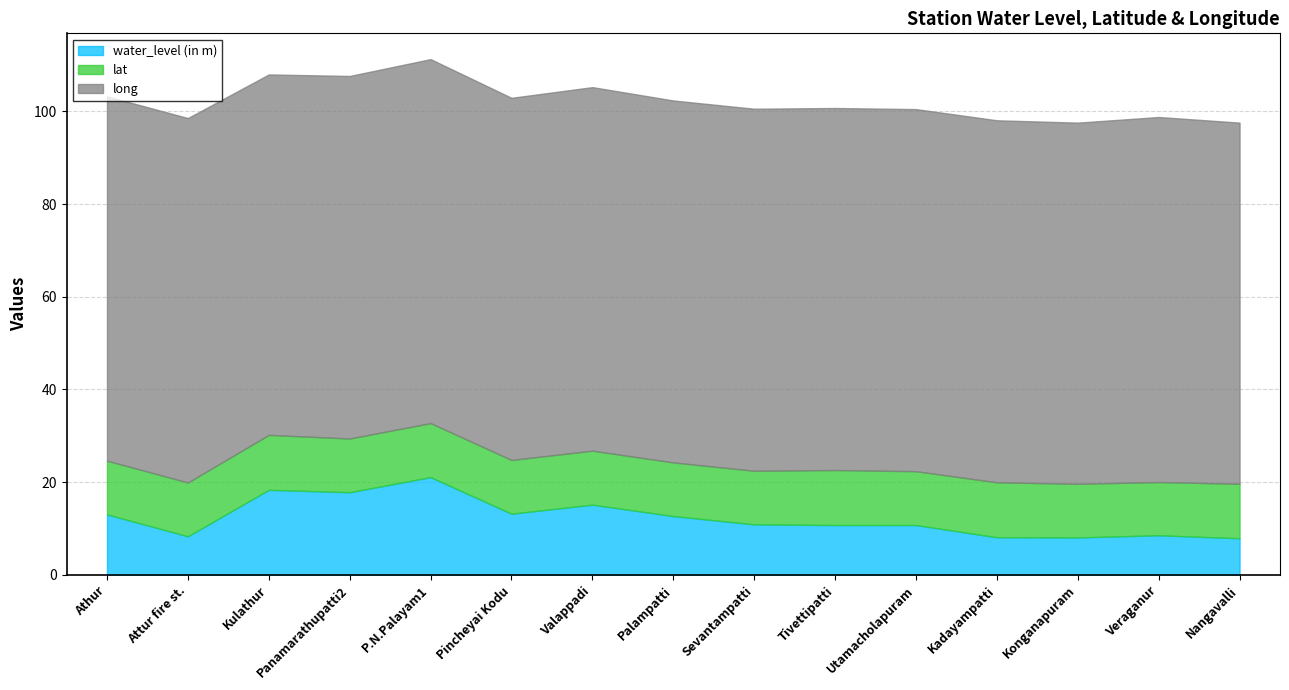

How many interior local valleys does the long series have?

5